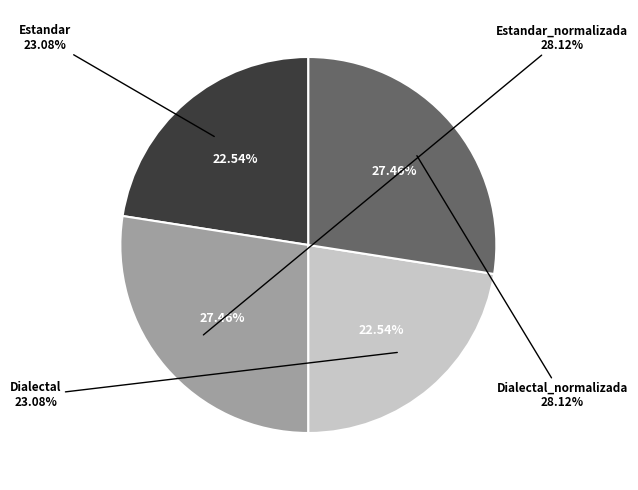

Combined, do Dialectal_normalizada and Estandar account for over 50%?

No